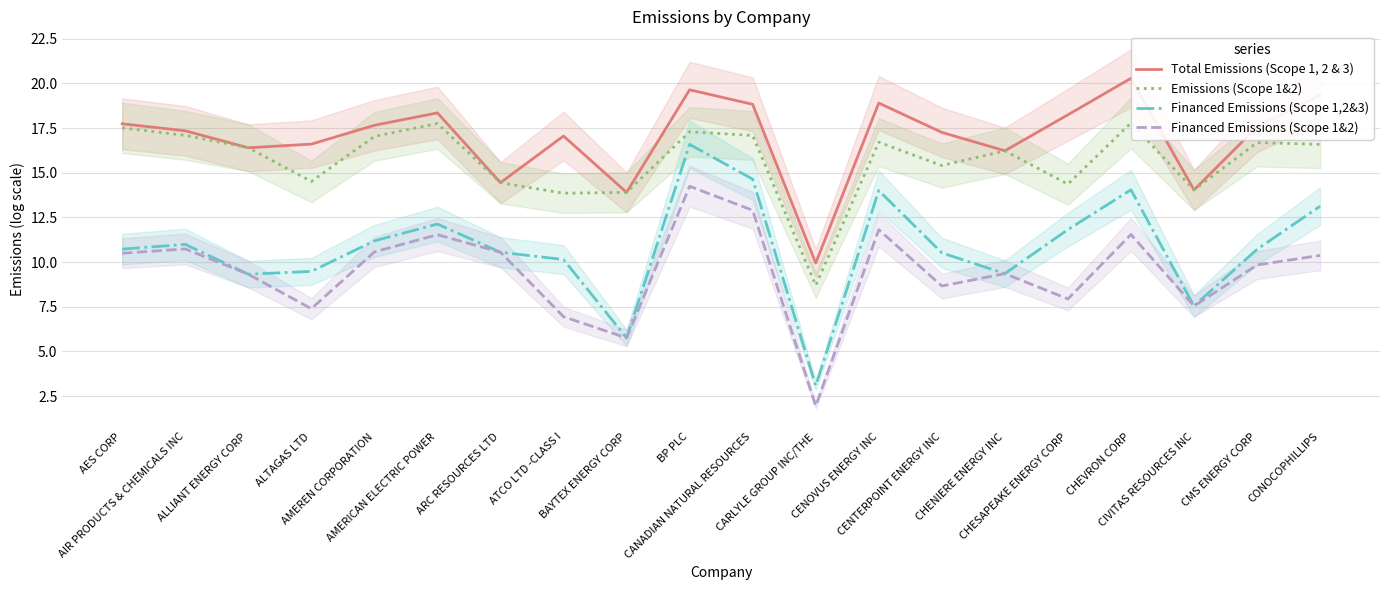

Rank the series by their maximum value, from highest to lowest.

Total Emissions (Scope 1, 2 & 3), Emissions (Scope 1&2), Financed Emissions (Scope 1,2&3), Financed Emissions (Scope 1&2)